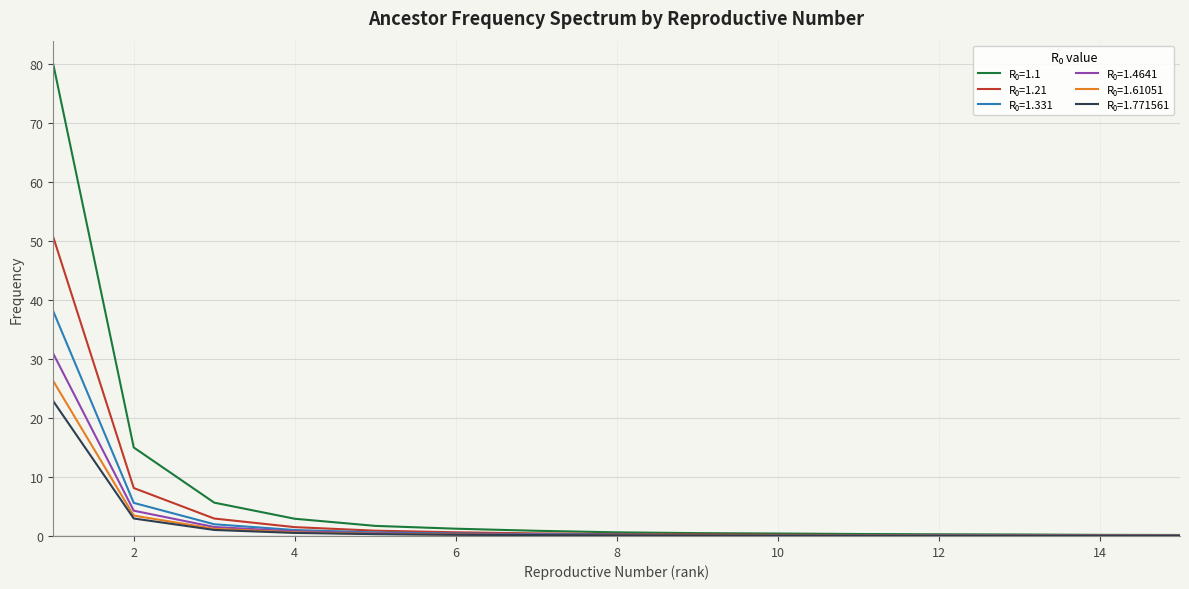

What is the greatest value displayed?

79.9